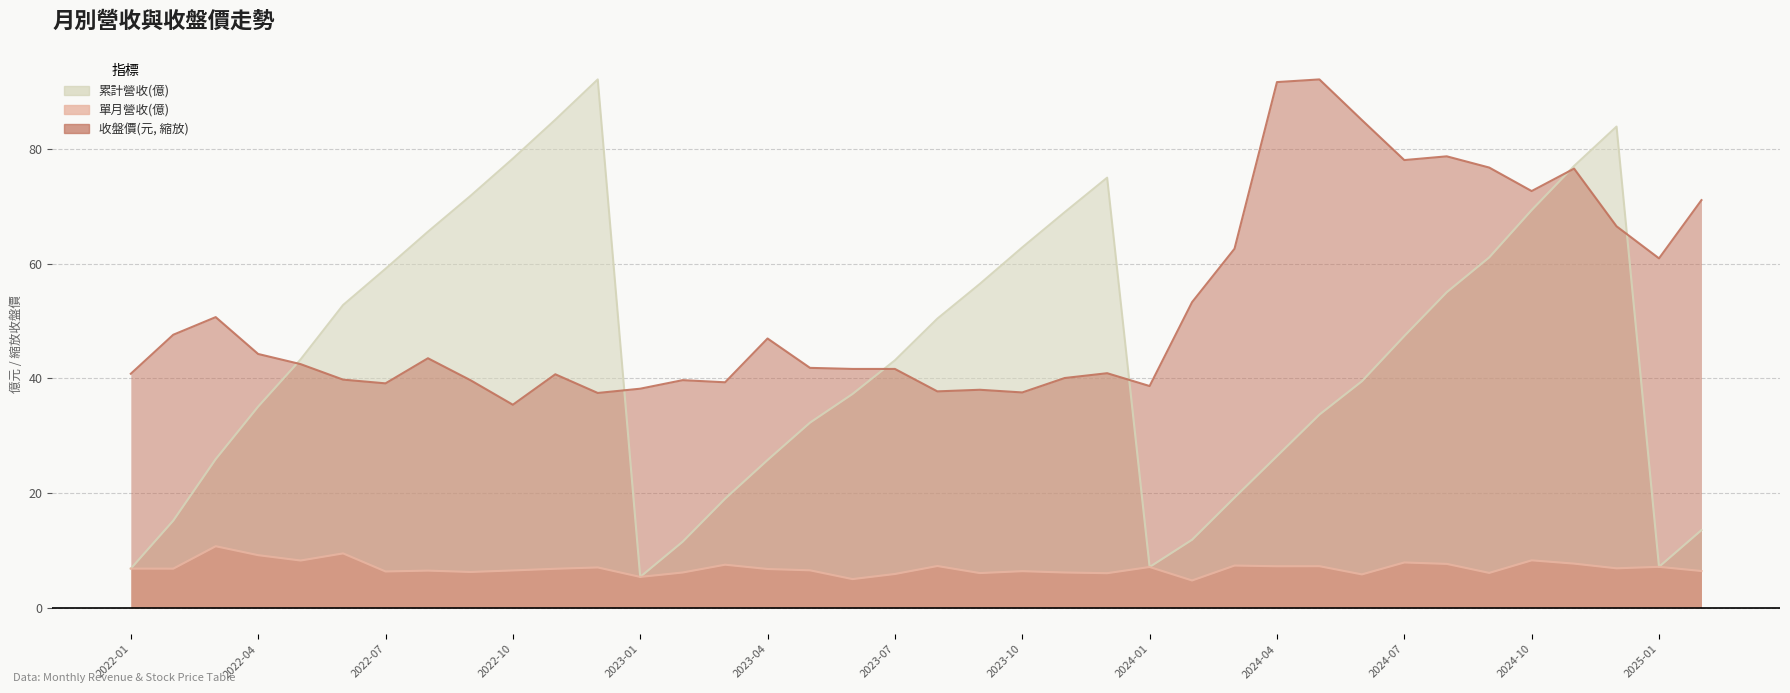

List the series in order of their overall mean, highest first.

收盤價(元), 累計營收(億), 單月營收(億)